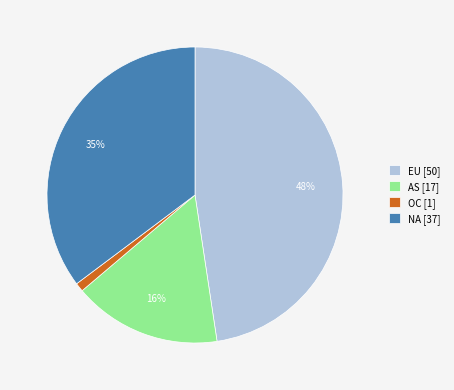

Do OC [1] and EU [50] together represent more than half of the pie?

No